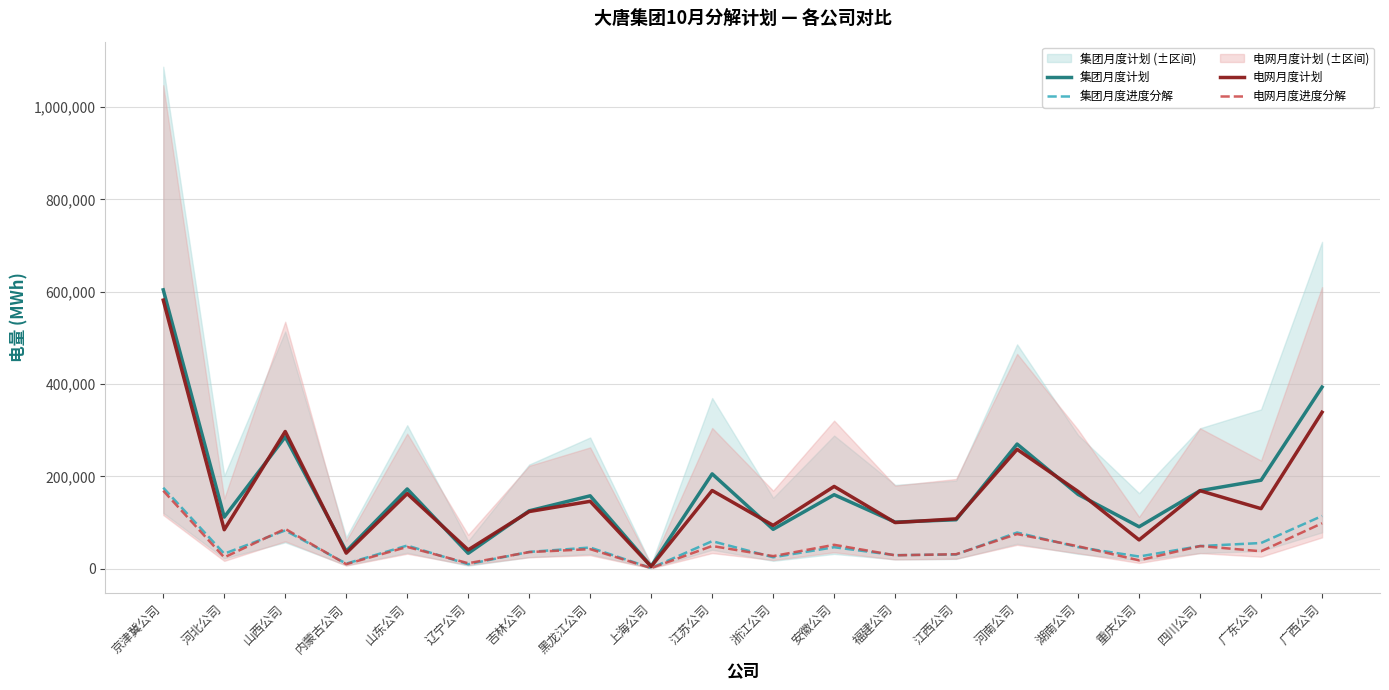

Between 湖南公司 and 广西公司, which series saw the biggest shift?

集团月度计划